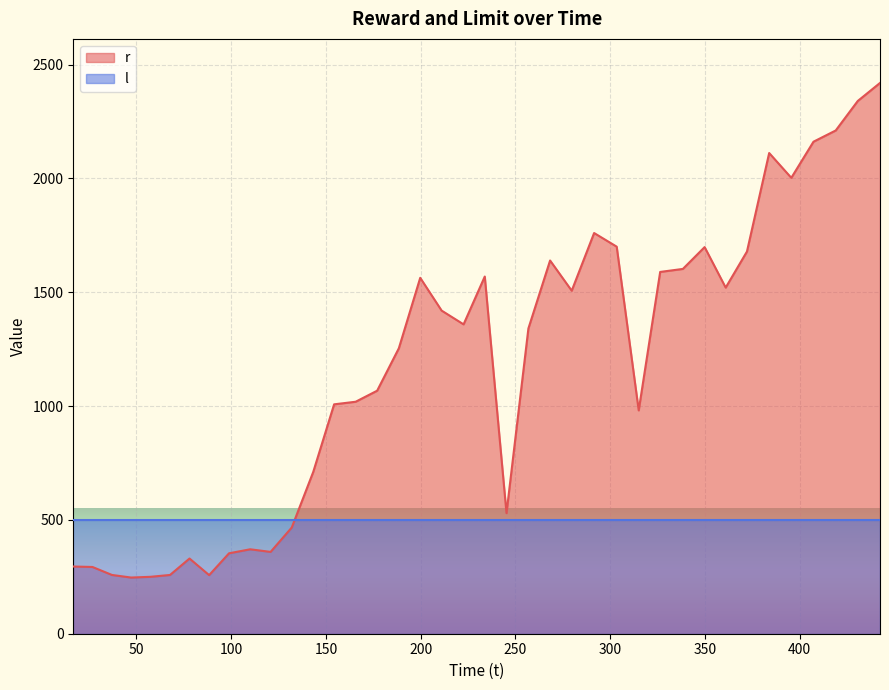

What is the minimum value shown in the chart?

246.8